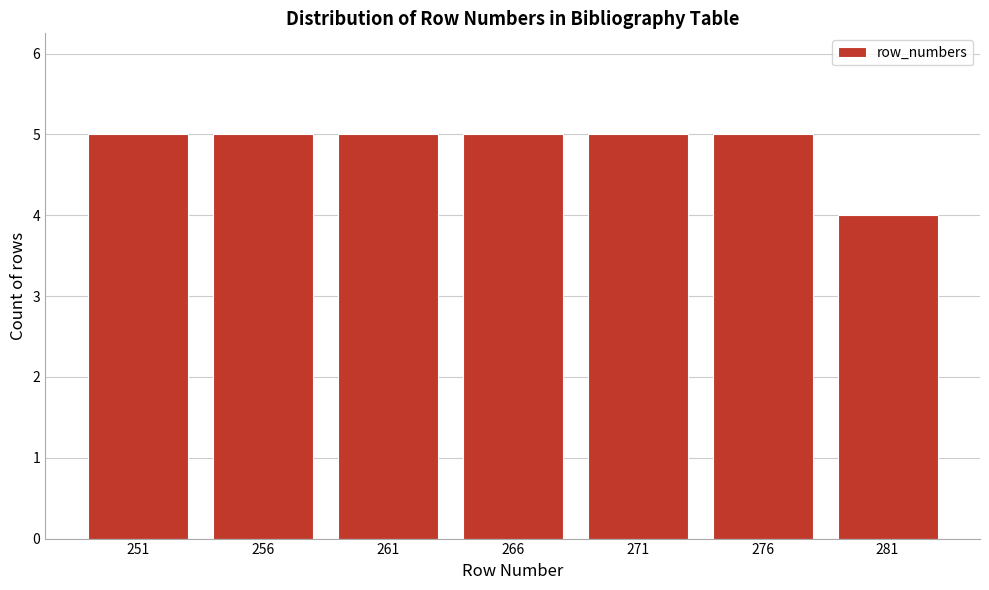

Reading left to right, list all the values displayed in this chart.

5	5	5	5	5	5	4